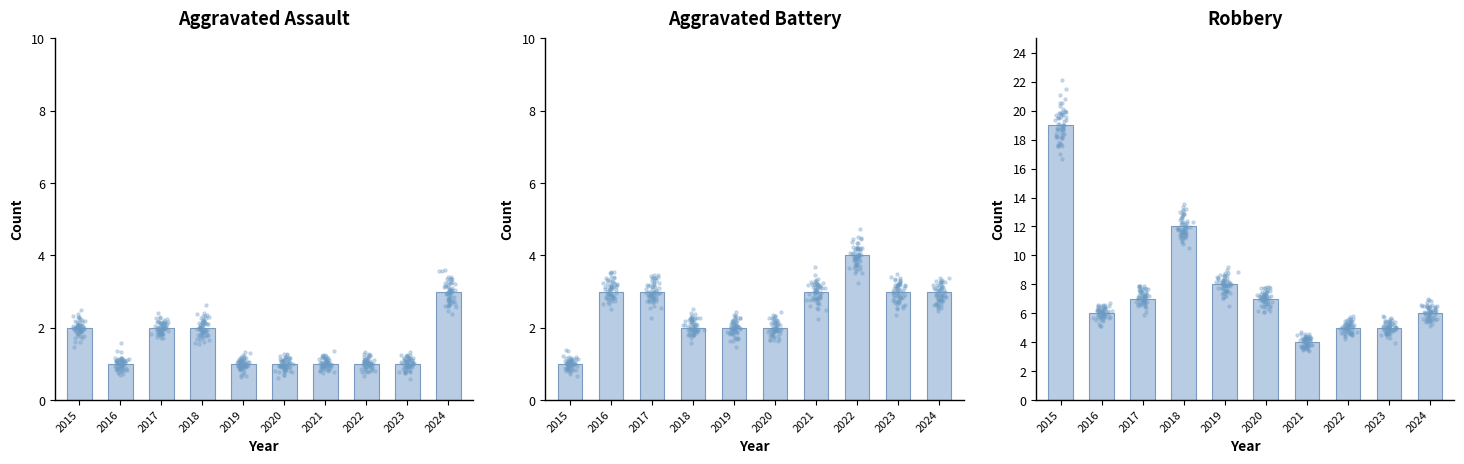

Which series has the largest total across all categories?

Robbery